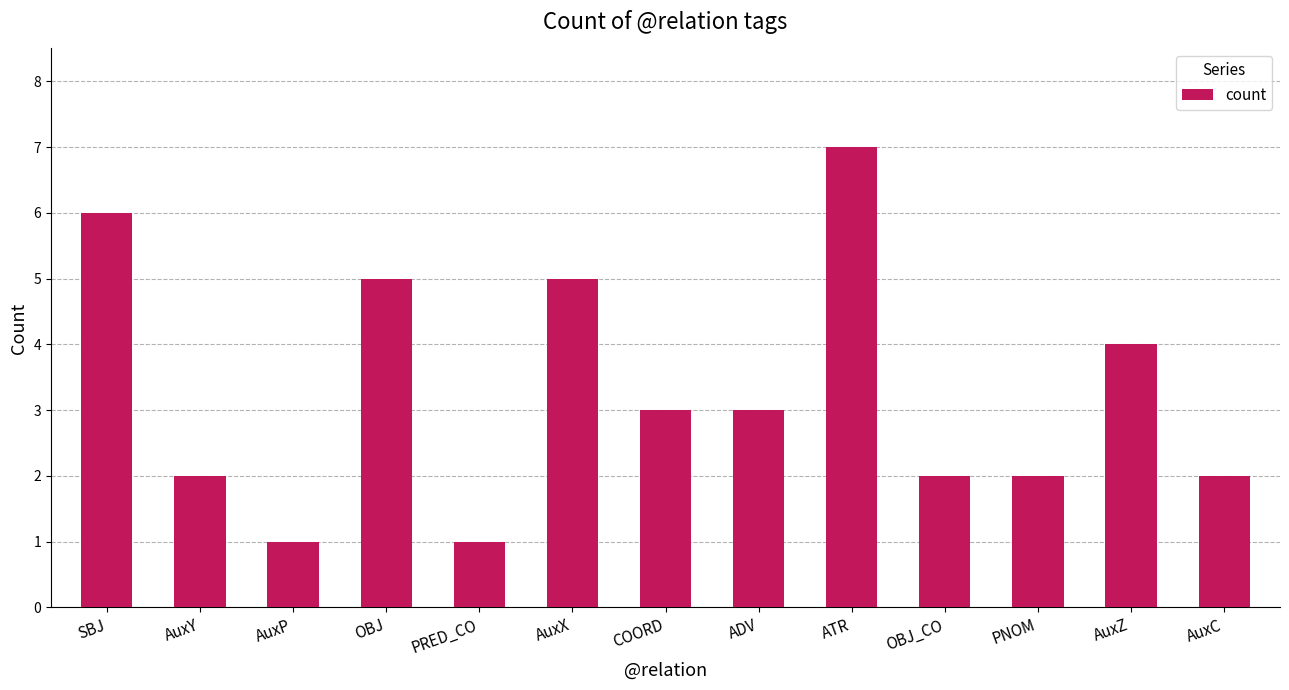

What is the difference between the values at AuxC and ADV?

1